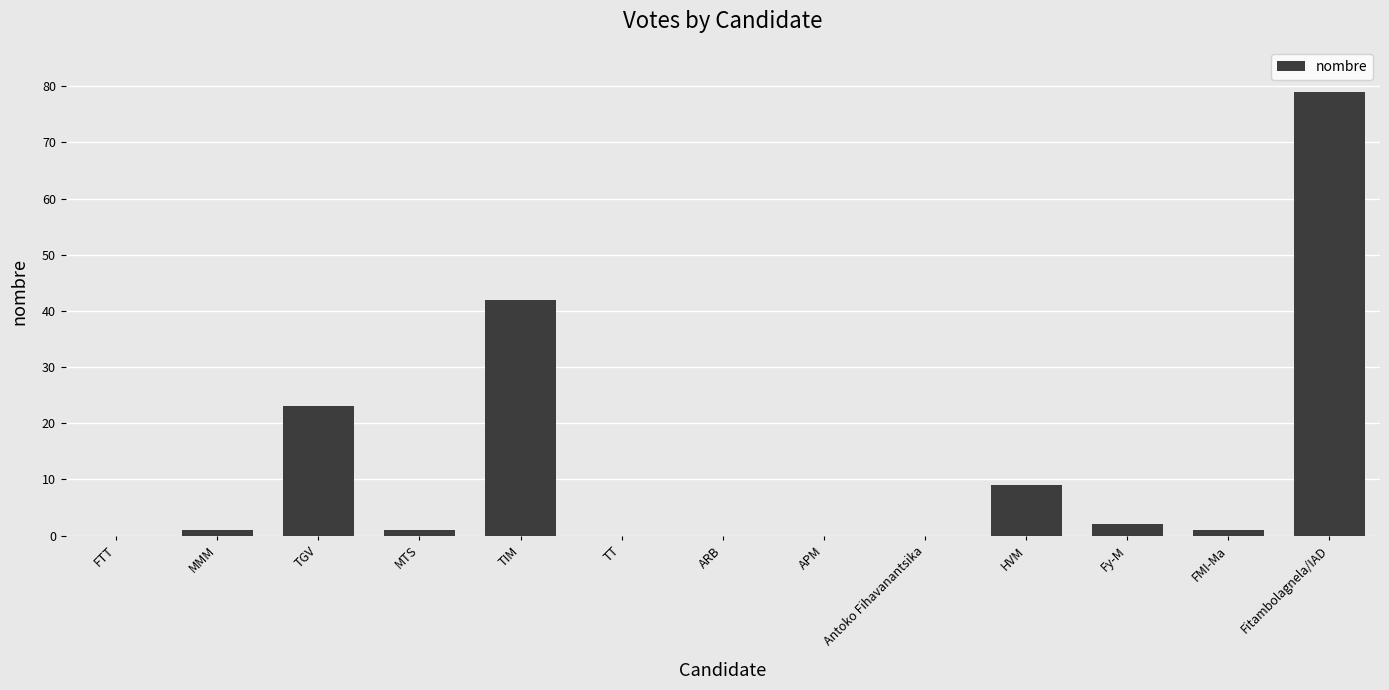

Reading right to left, extract all data points from this chart.

Fitambolagnela/IAD=79	FMI-Ma=1	Fy-M=2	HVM=9	Antoko Fihavanantsika=0	APM=0	ARB=0	TT=0	TIM=42	MTS=1	TGV=23	MMM=1	FTT=0